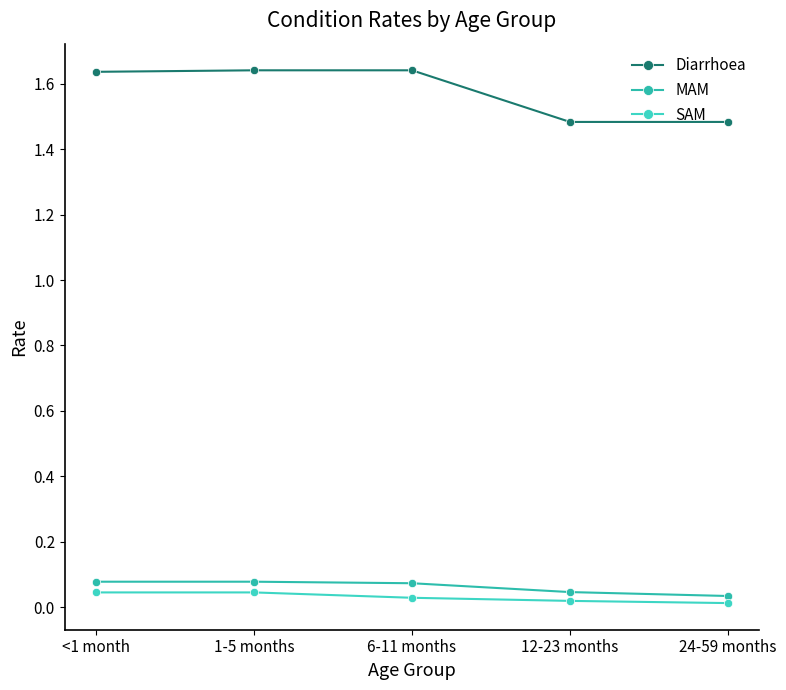

How many series are shown in this chart?

3